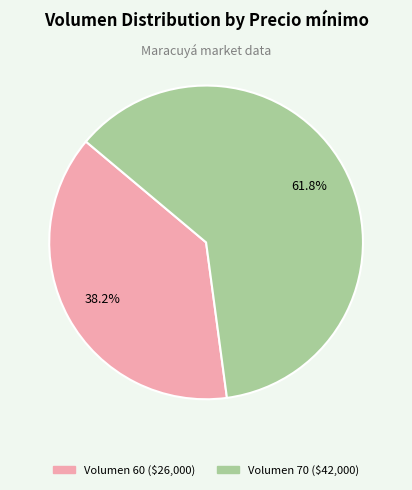

Is there a majority slice in this chart?

Yes